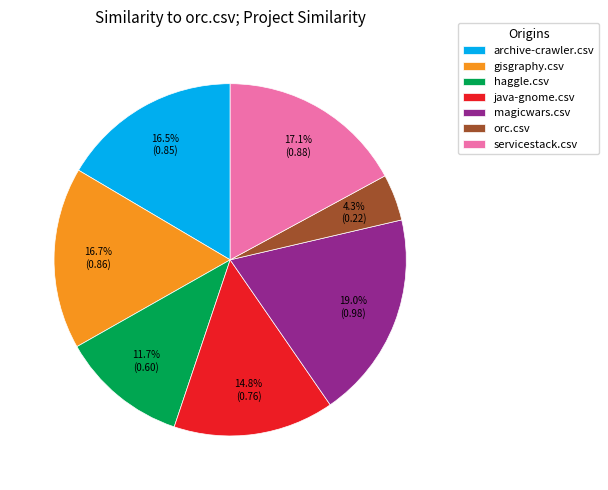

True or false: magicwars.csv accounts for 4% of the total.

False